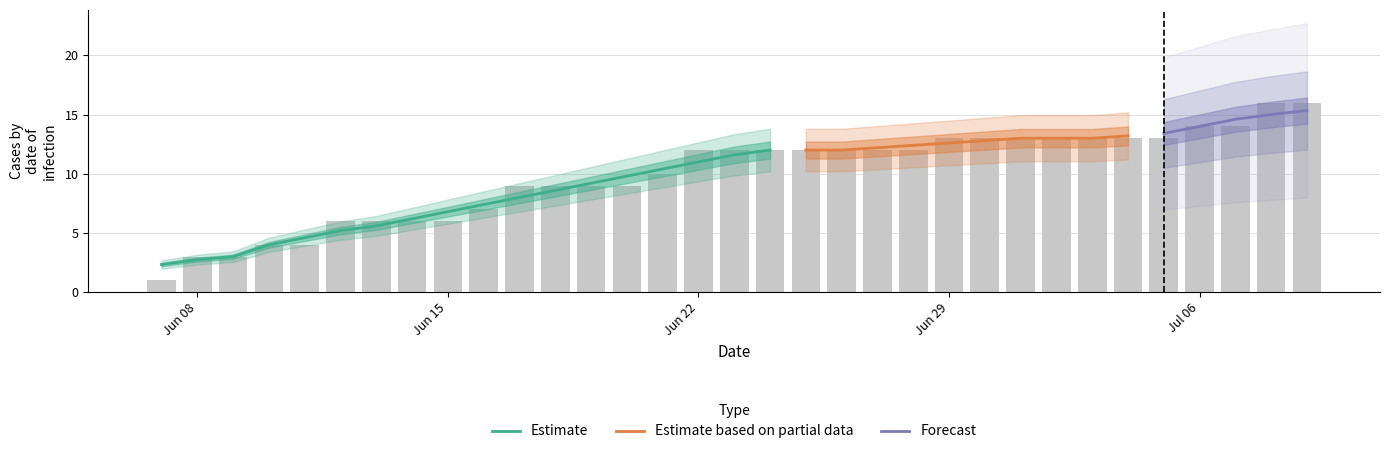

At which label does CH first exceed 12?

22